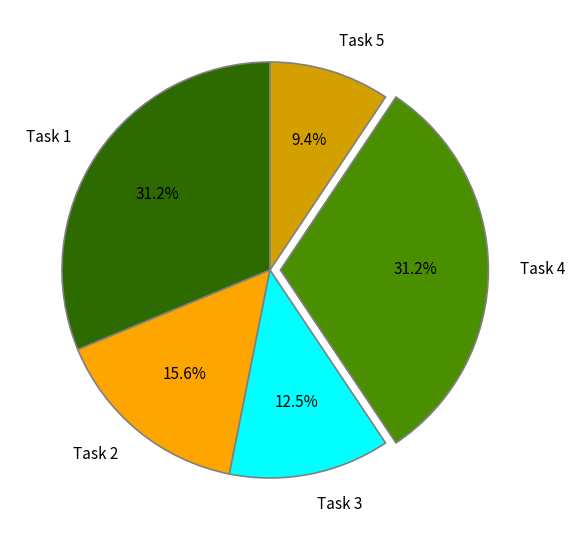

Which slice is the smallest?

Task 5